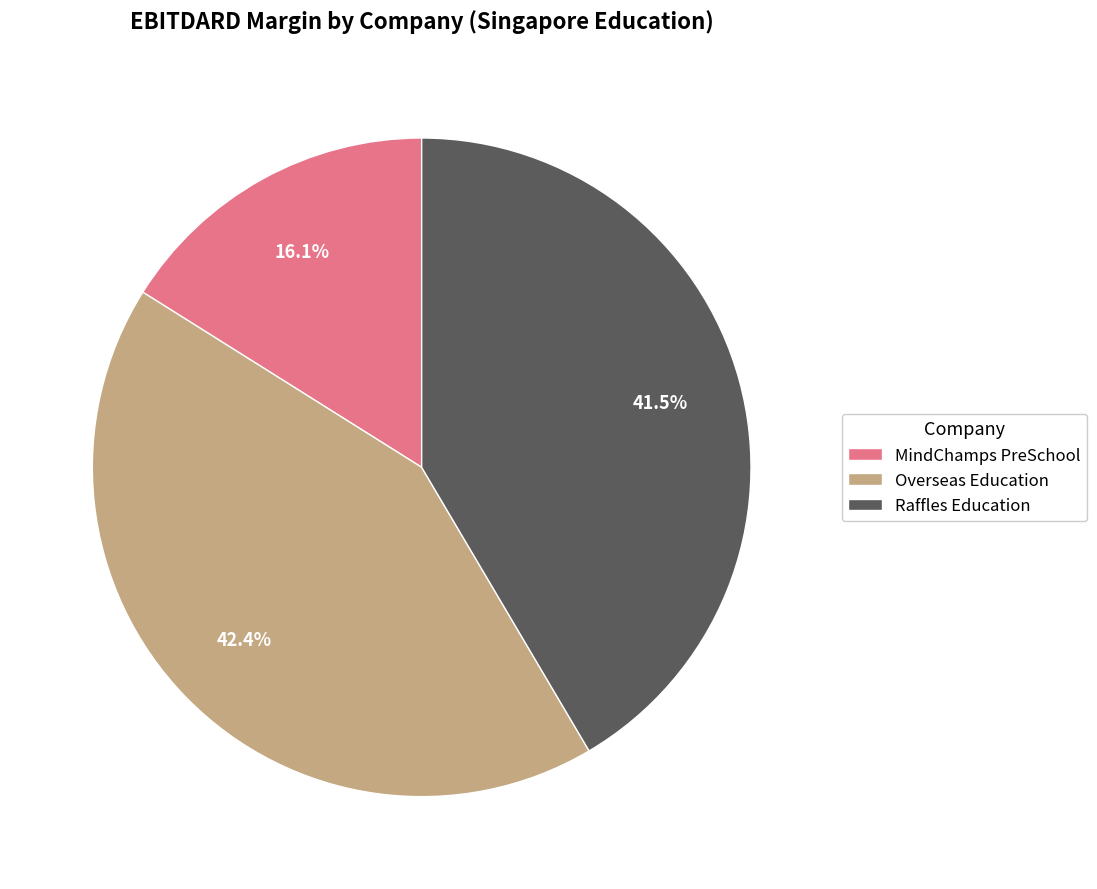

How many segments does this pie chart have?

3